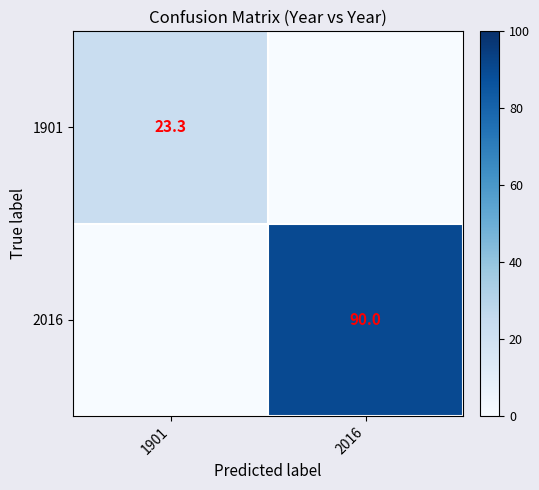

Is it true that 2016 equals 126.3 at 2016?

False